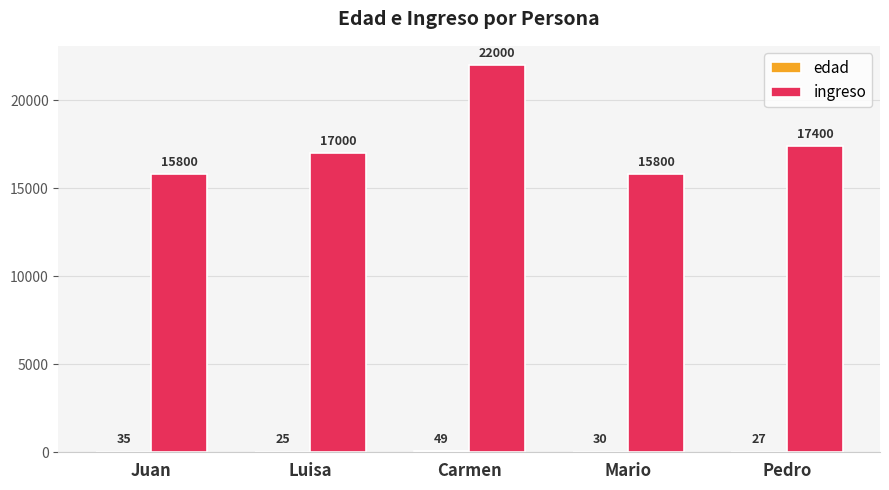

The ingreso series shows 9083 at Mario. True or false?

False